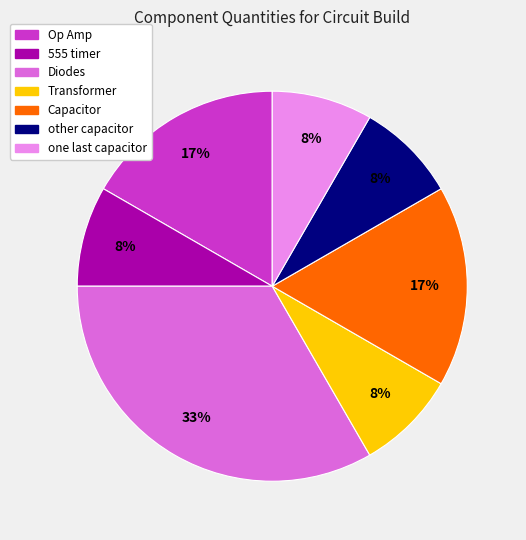

True or false: Op Amp accounts for 17% of the total.

True